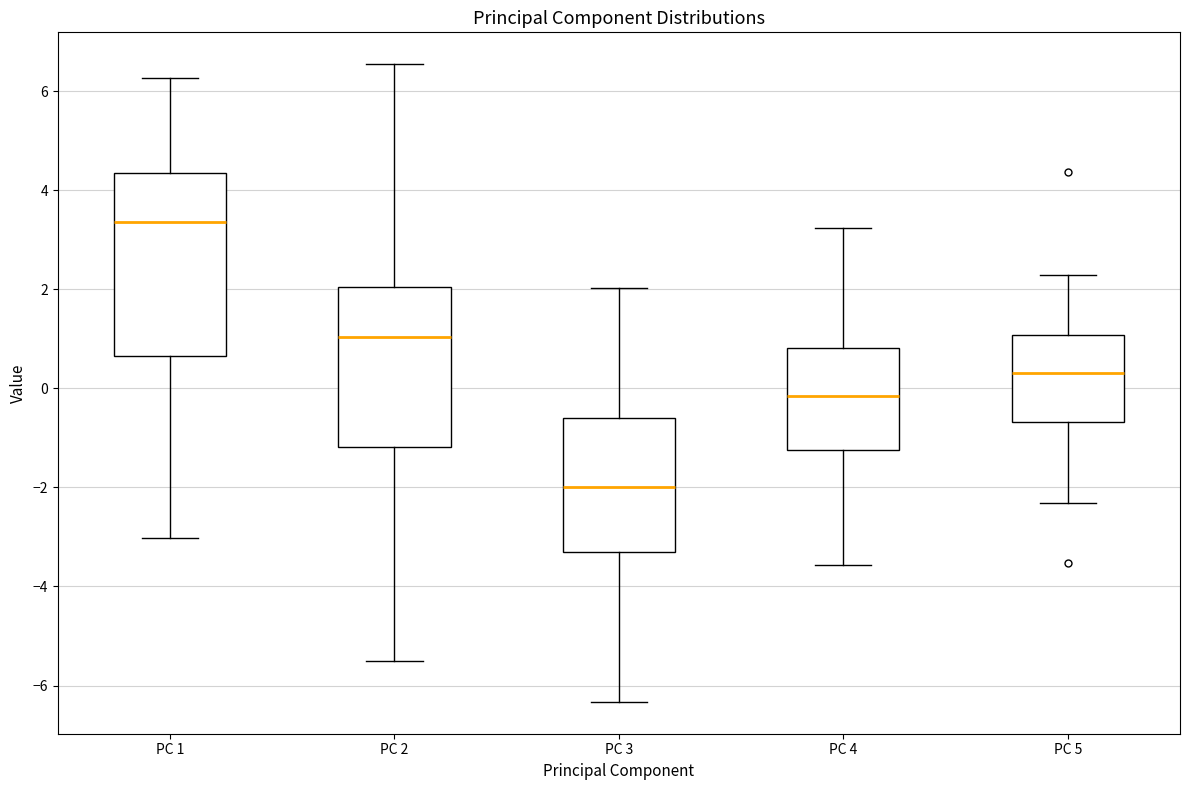

Reading left to right, read every box against the y-axis: the position of its median line, the range the box covers, and the ends of its whiskers. The values are not printed on the chart, so give them approximately, as read against the axis.

PC 1: median 3.4, box 0.6 to 4.4, whiskers -3.0 to 6.2
PC 2: median 1.0, box -1.2 to 2.0, whiskers -5.6 to 6.6
PC 3: median -2.0, box -3.4 to -0.6, whiskers -6.4 to 2.0
PC 4: median -0.2, box -1.2 to 0.8, whiskers -3.6 to 3.2
PC 5: median 0.4, box -0.6 to 1.0, whiskers -2.4 to 2.2